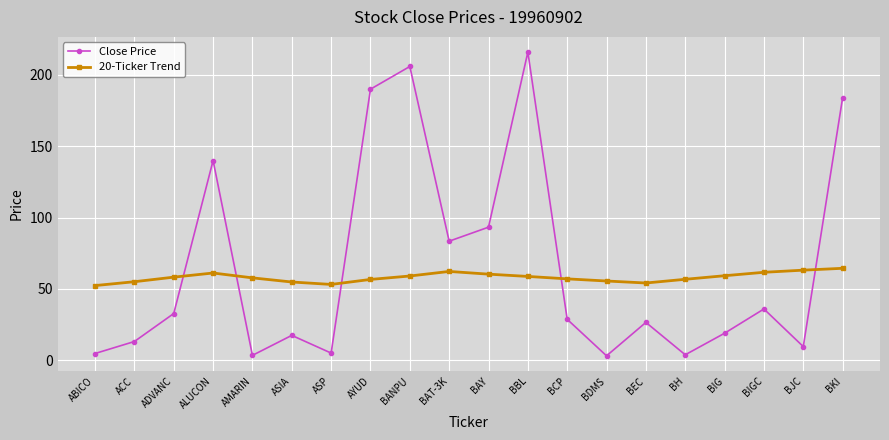

What is the sum of the 20-Ticker Trend values at ASP and ALUCON?

114.4